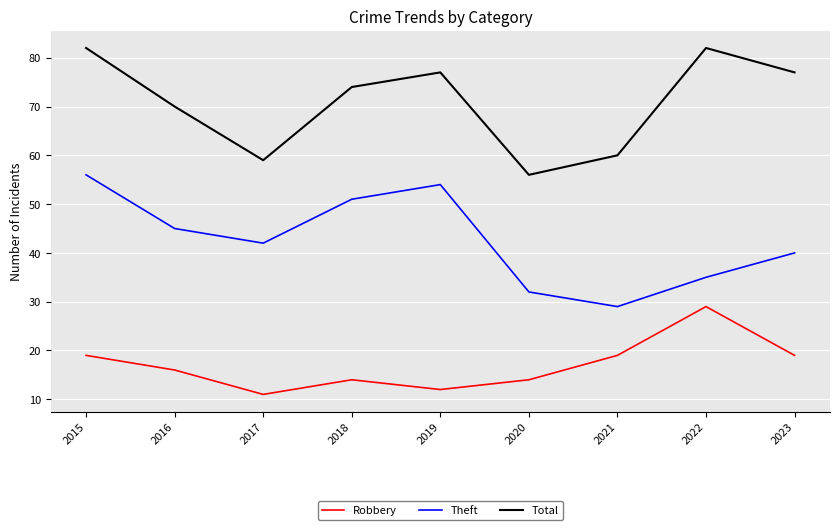

Between 2015 and 2019, which series saw the biggest shift?

Robbery